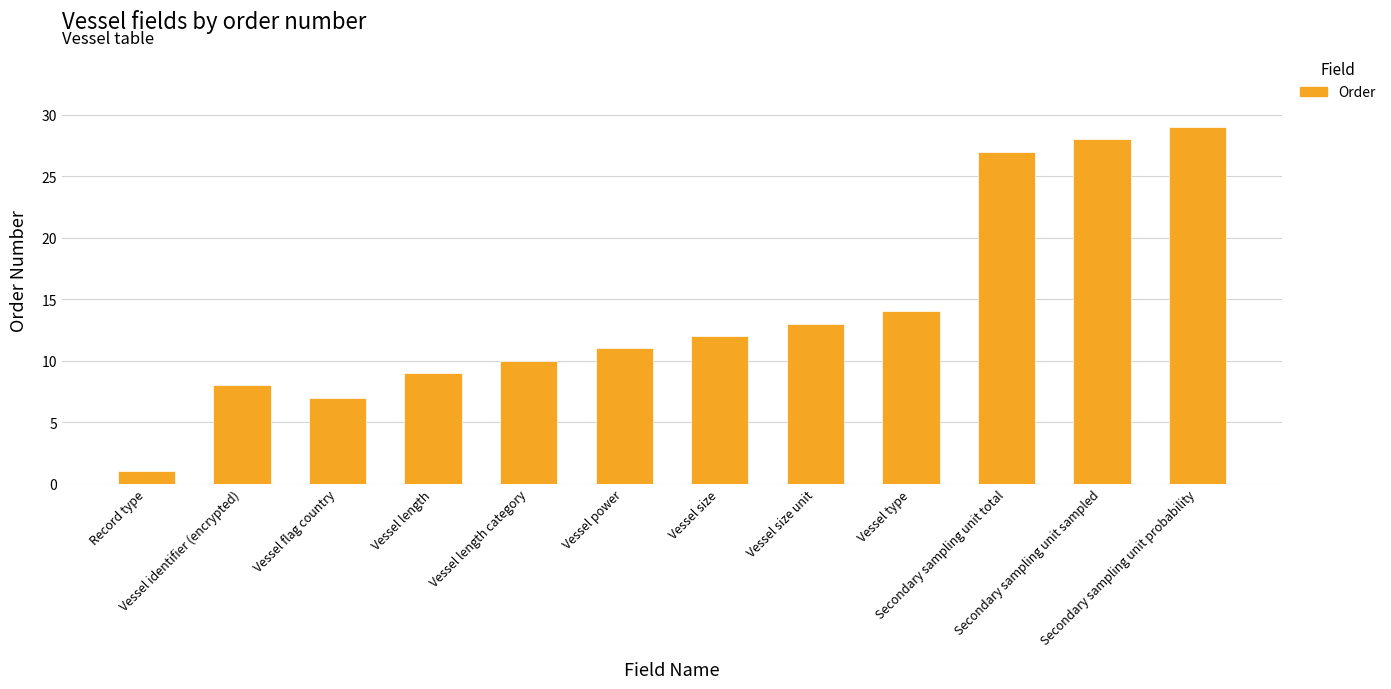

What is the label of the 6th bar from the left?

Vessel power